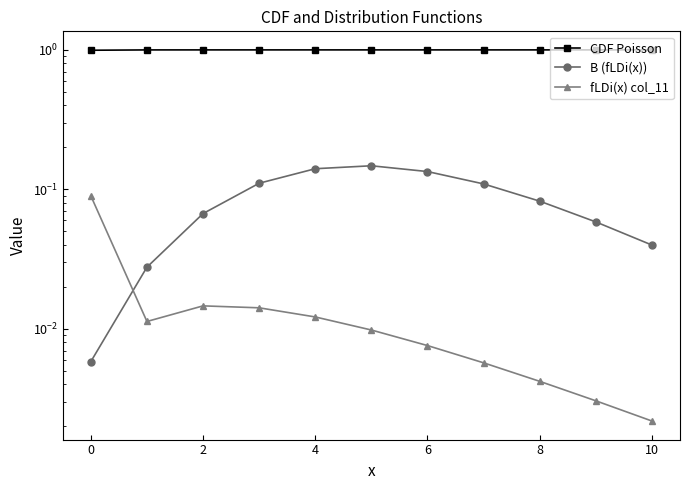

Rank the series at 4 from highest to lowest value.

CDF Poisson, B (fLDi(x)), fLDi(x) col_11